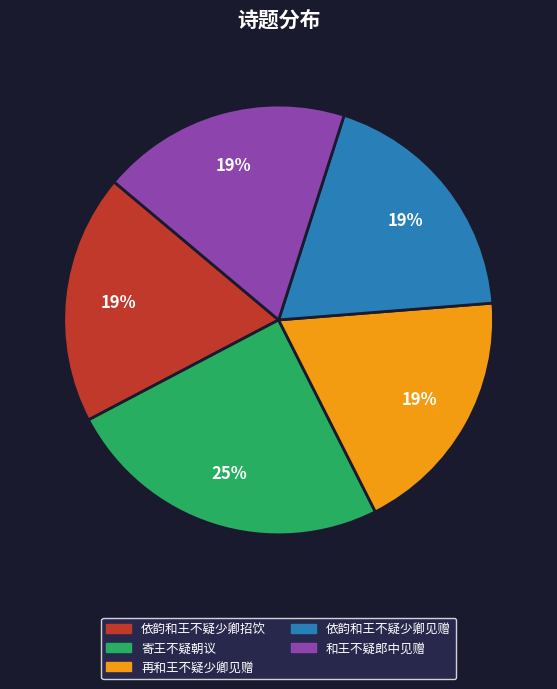

Which has a higher value, 再和王不疑少卿见赠 or 寄王不疑朝议?

寄王不疑朝议